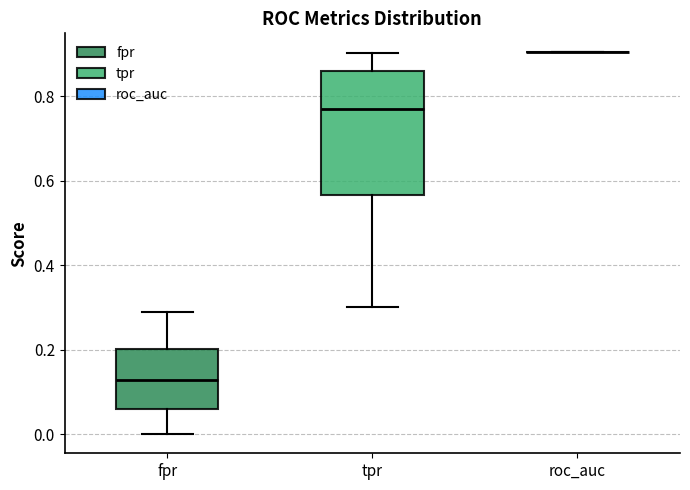

Where is the lower edge of the box for tpr on the y-axis? The values are not printed on the chart, so give them approximately, as read against the axis.

0.56